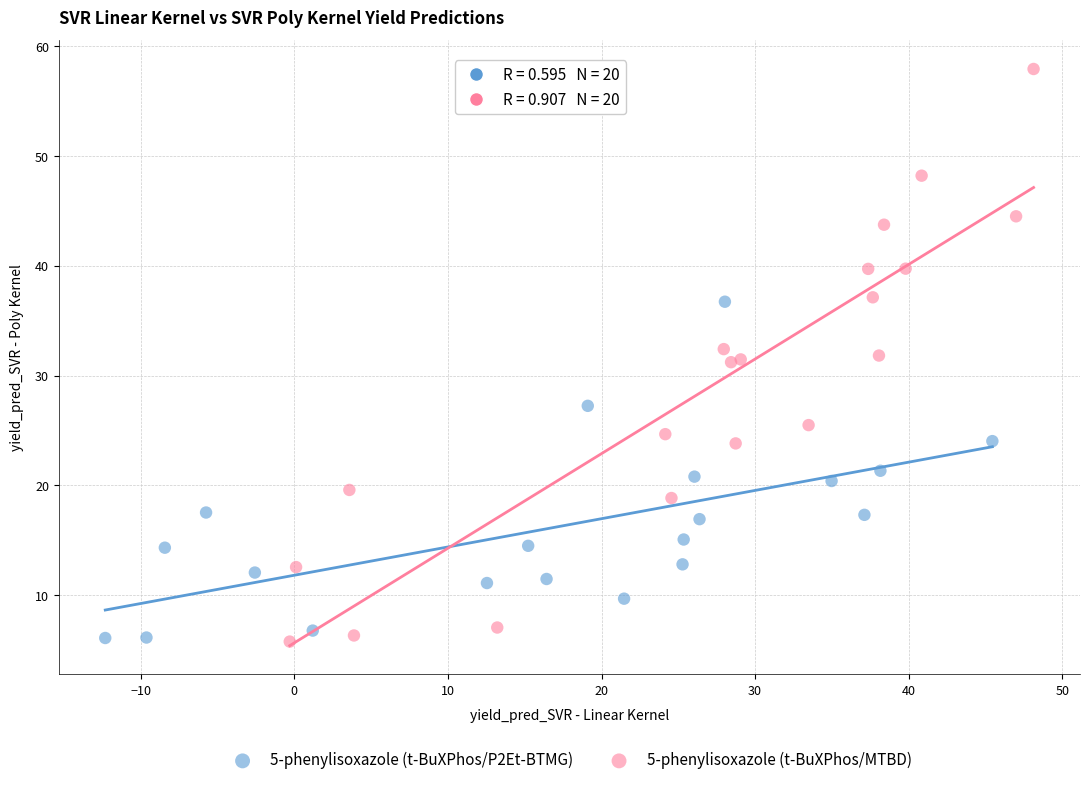

Which series has the widest spread of Y values?

5-phenylisoxazole (t-BuXPhos/MTBD)